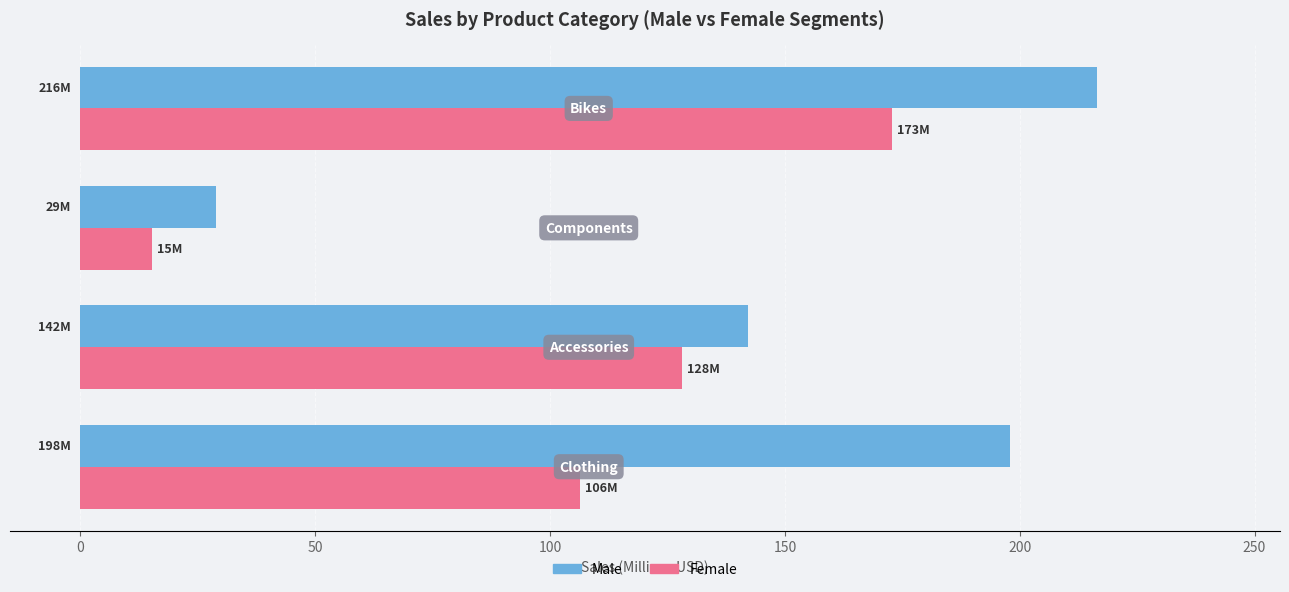

Which series has the largest total across all categories?

Male